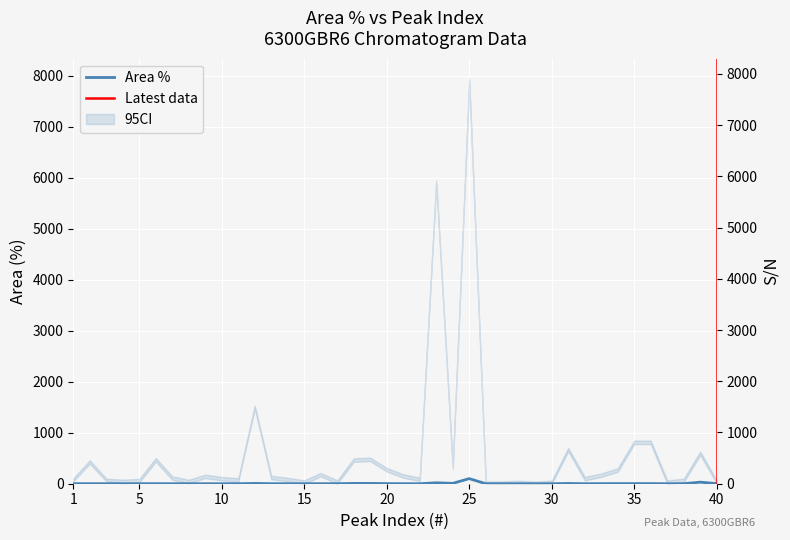

True or false: S/N_upper has more than 0 interior local peaks.

True